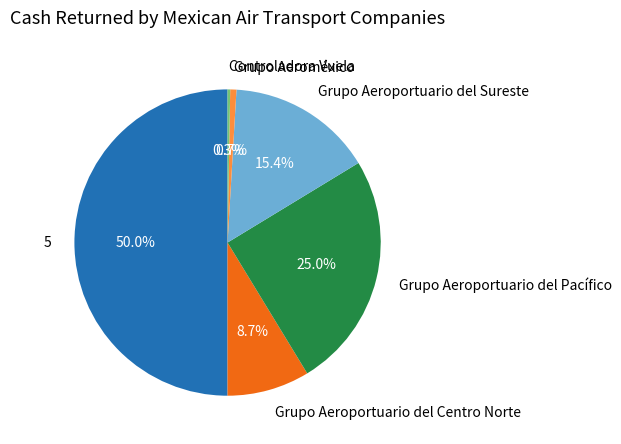

Which category has the biggest portion of the pie?

5